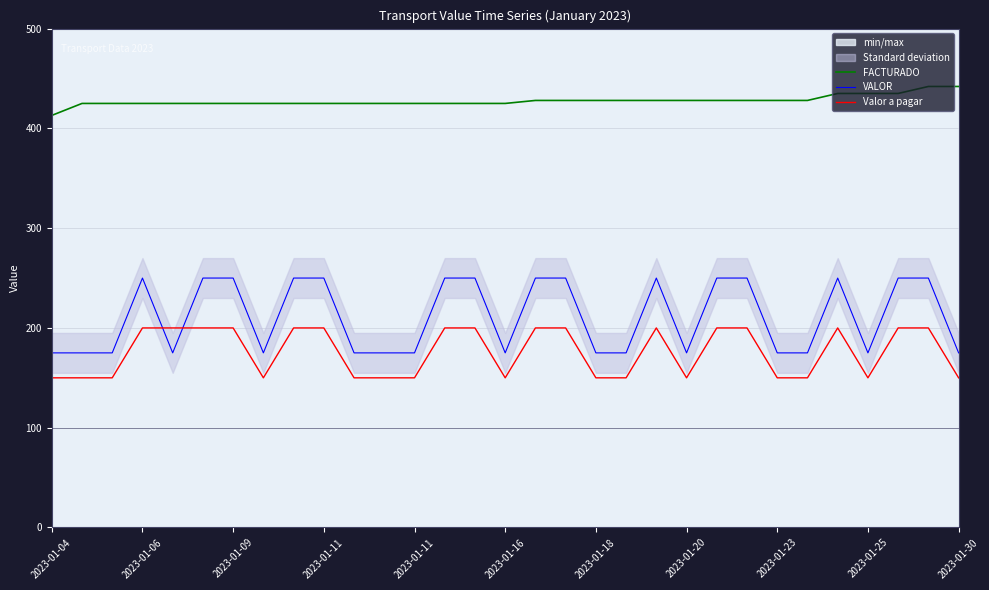

At which label does FACTURADO first exceed 425?

16